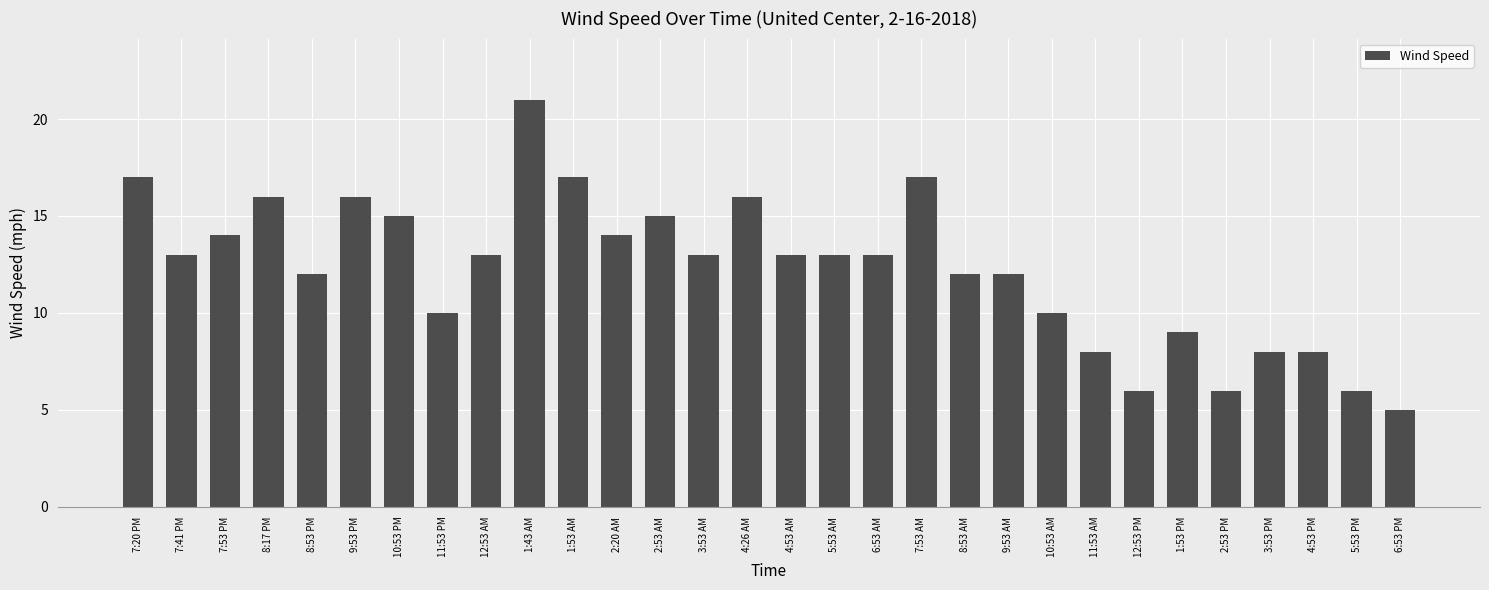

Is it true that the value at 7:53 AM is 29?

False